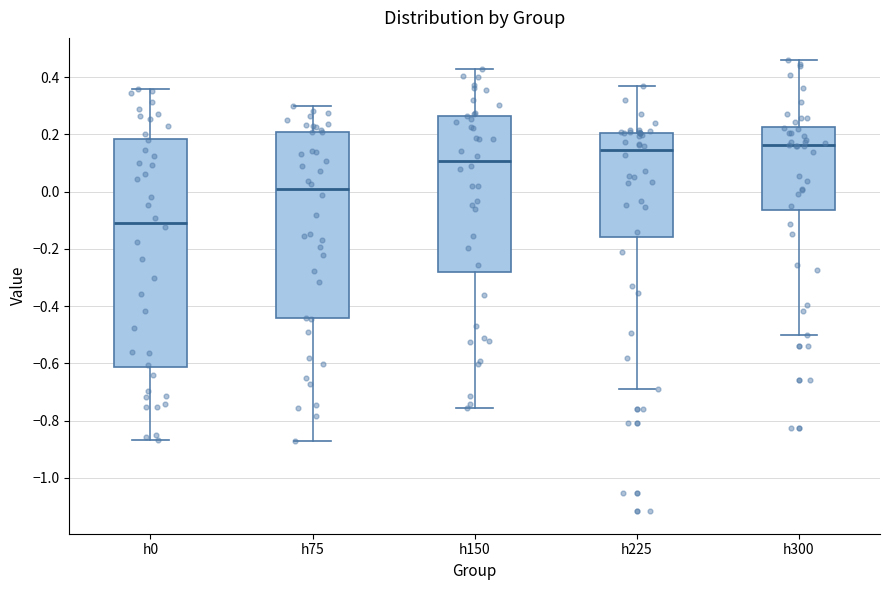

Reading left to right, read every box against the y-axis: the position of its median line, the range the box covers, and the ends of its whiskers. The values are not printed on the chart, so give them approximately, as read against the axis.

h0: median -0.10, box -0.62 to 0.18, whiskers -0.86 to 0.36
h75: median 0.00, box -0.44 to 0.20, whiskers -0.88 to 0.30
h150: median 0.10, box -0.28 to 0.26, whiskers -0.76 to 0.42
h225: median 0.14, box -0.16 to 0.20, whiskers -0.68 to 0.38
h300: median 0.16, box -0.06 to 0.22, whiskers -0.50 to 0.46